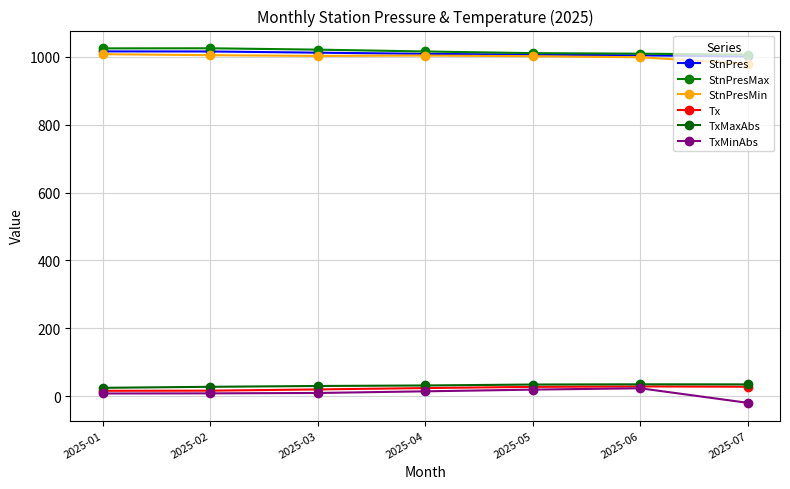

True or false: TxMaxAbs has more than 1 points higher than both neighbors.

False